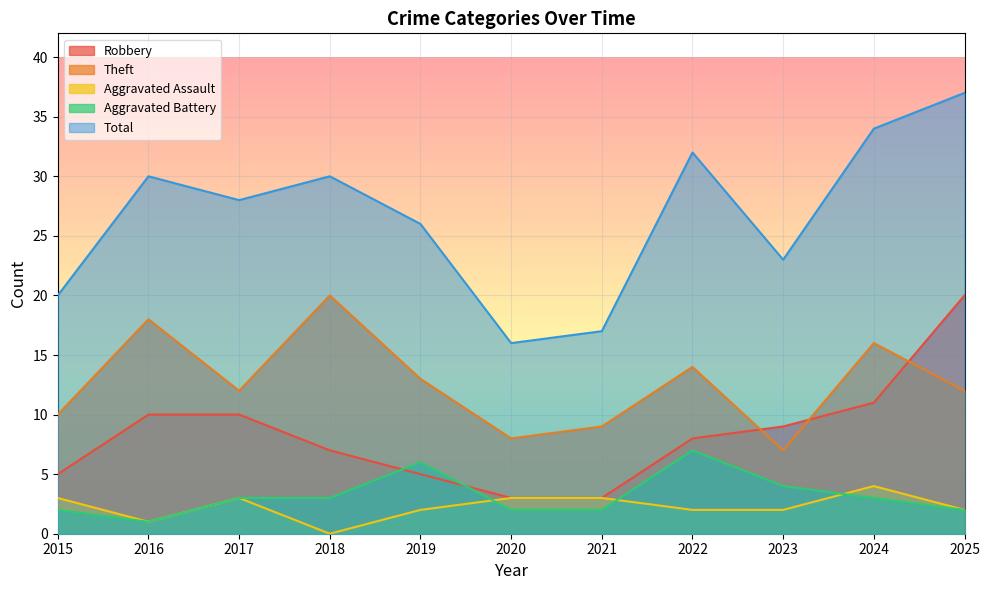

At which category does Total reach its first local valley?

2017